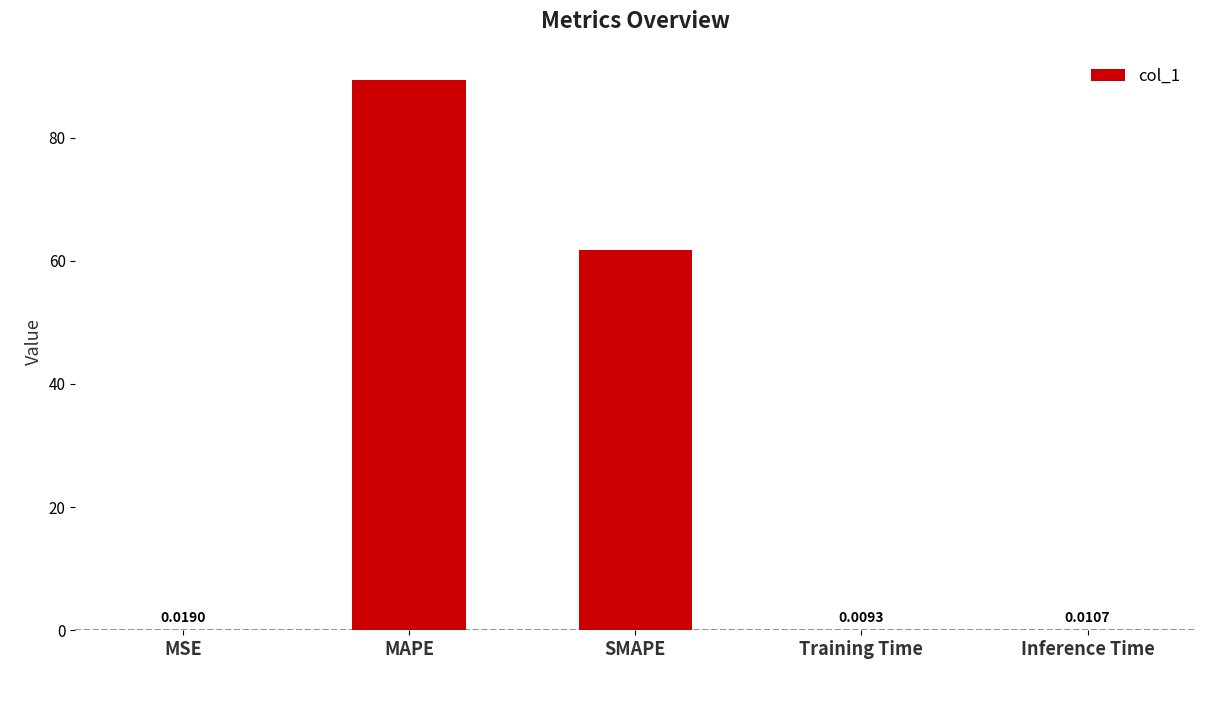

What is the sum of the values at MSE and MAPE?

89.3